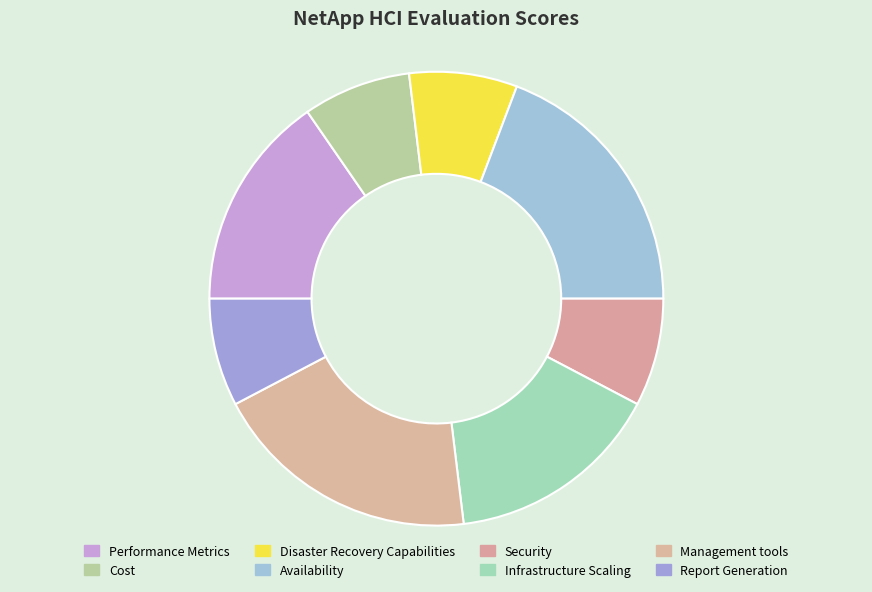

Does Infrastructure Scaling represent more than half of the total?

No